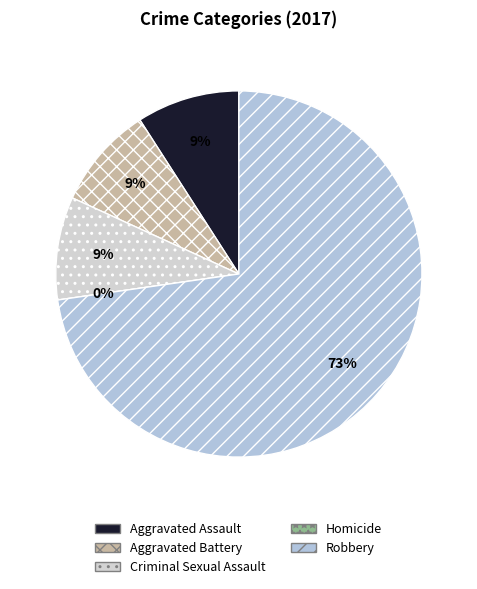

Count the number of slices in the pie.

5